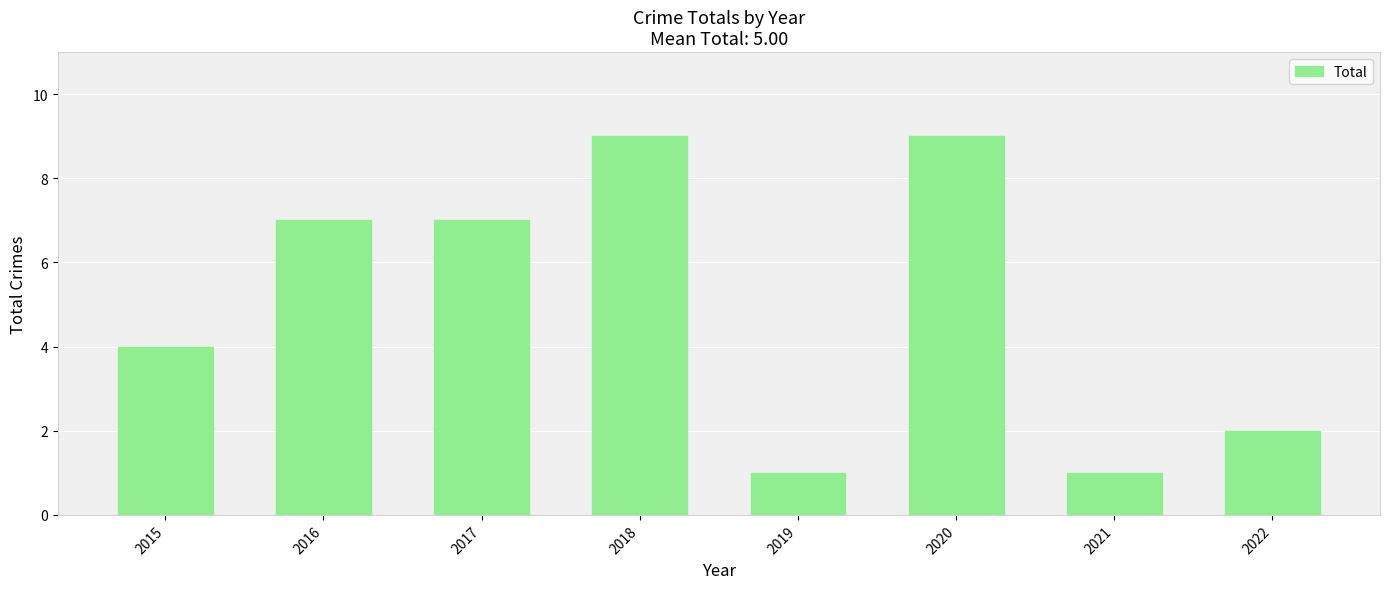

The chart shows a value of 2 at 2022. True or false?

True